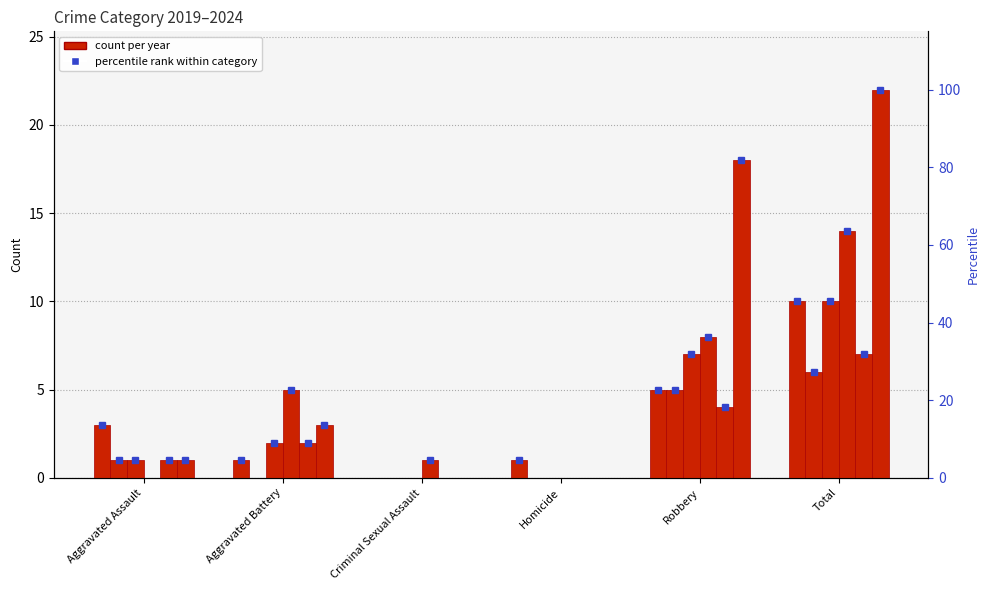

What is the difference between the highest and lowest values at Robbery?

14